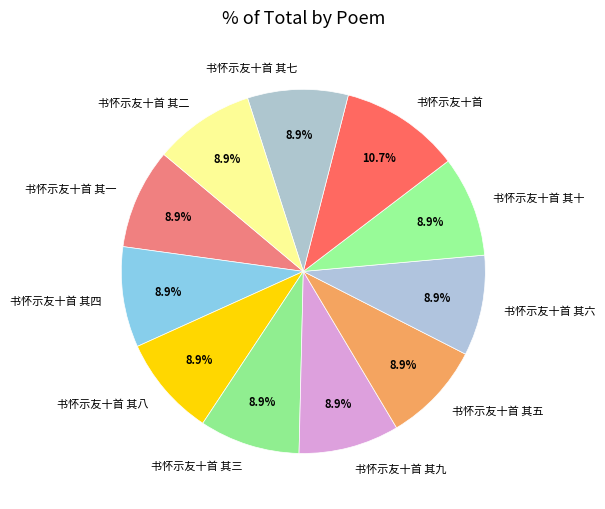

To the nearest percent, what percentage of the pie is 书怀示友十首 其十?

9%